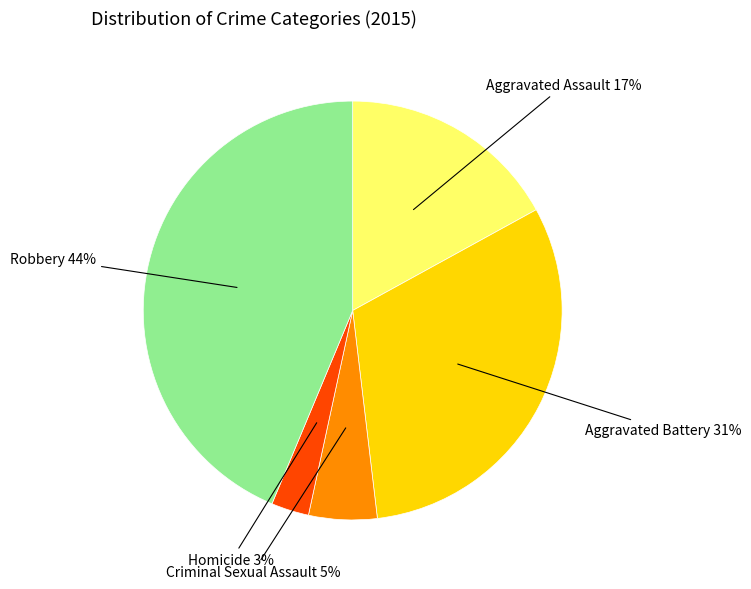

Is it true that Aggravated Assault is 17% of the pie?

True